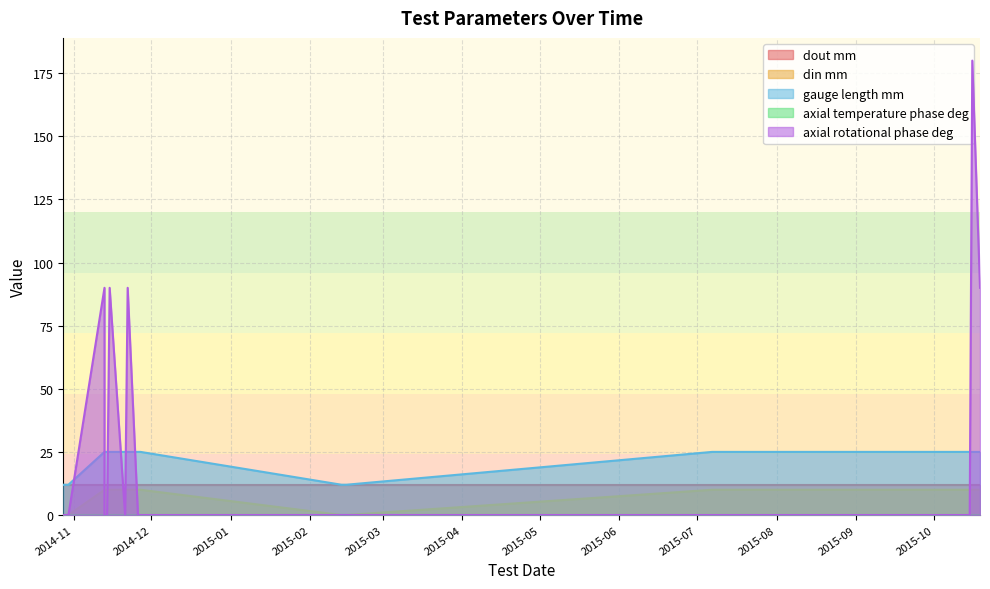

Count the number of categories in the chart.

20